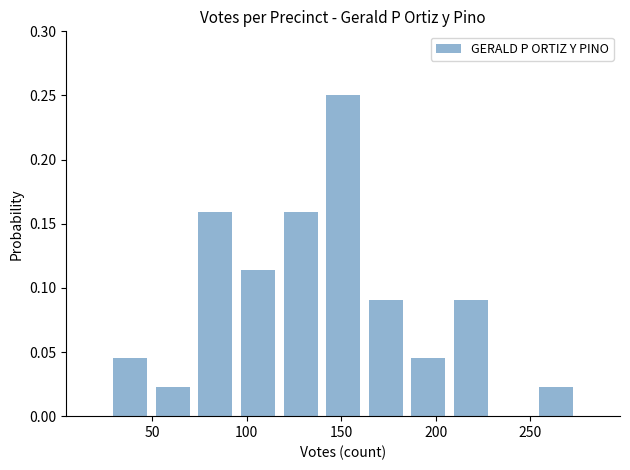

How tall is the bar that spans 185 to 205 on the x-axis? Neither the bar edges nor the heights are printed on the chart, so give them approximately, as read against the axes.

0.045